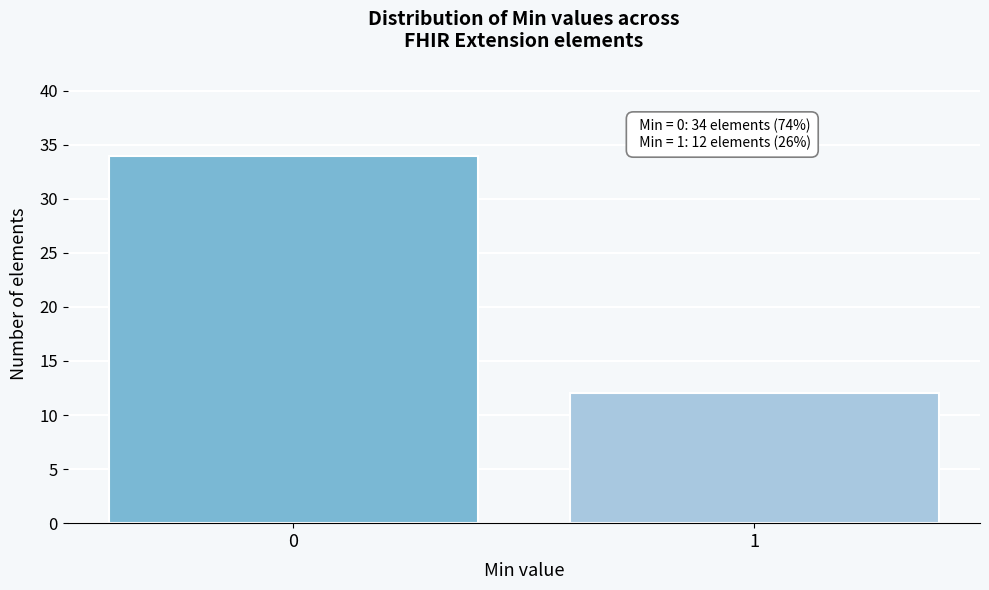

Reading left to right, transcribe all the data shown in this chart.

34	12